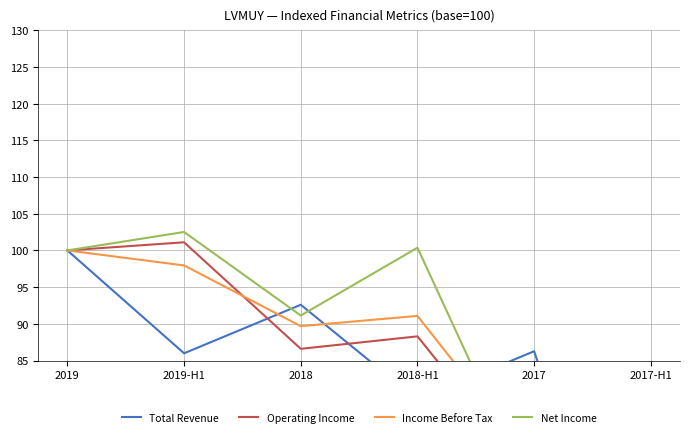

What is the highest value of the Total Revenue series?

100.0